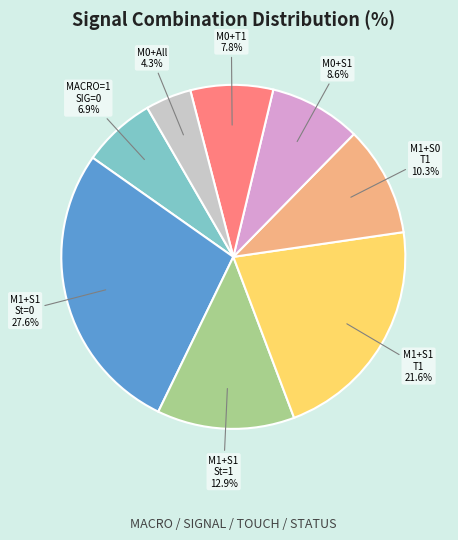

Is there a majority slice in this chart?

No